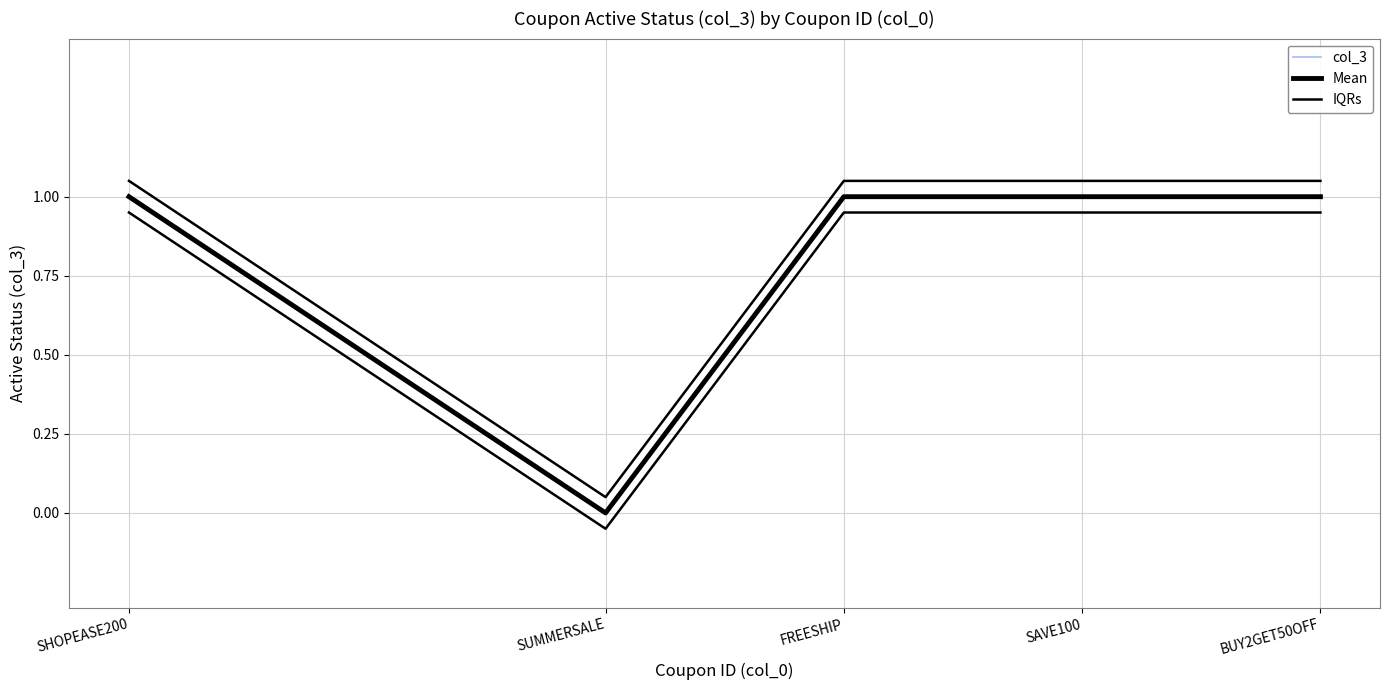

Is it true that Mean equals 1.0 at BUY2GET50OFF?

True